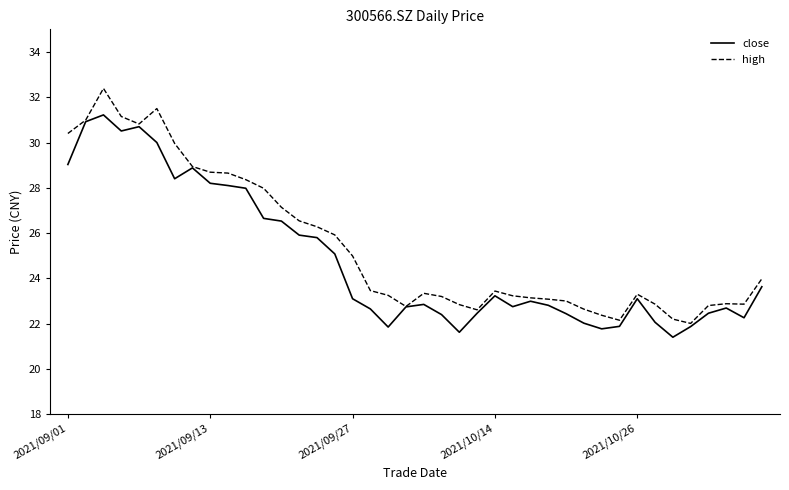

What is the lowest value of the close series?

21.4